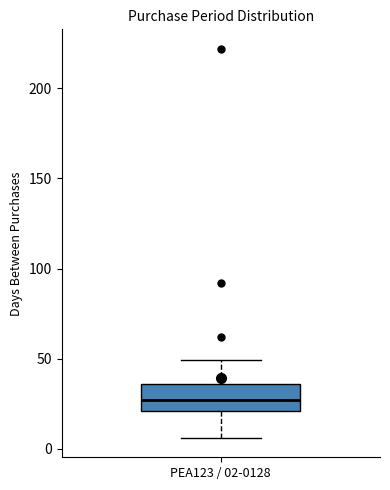

Transcribe this box plot: give where the median line is, the range the box spans, and where the two whiskers end, as read against the y-axis. The values are not printed on the chart, so give them approximately, as read against the axis.

median 25, box 20 to 35, whiskers 5 to 50